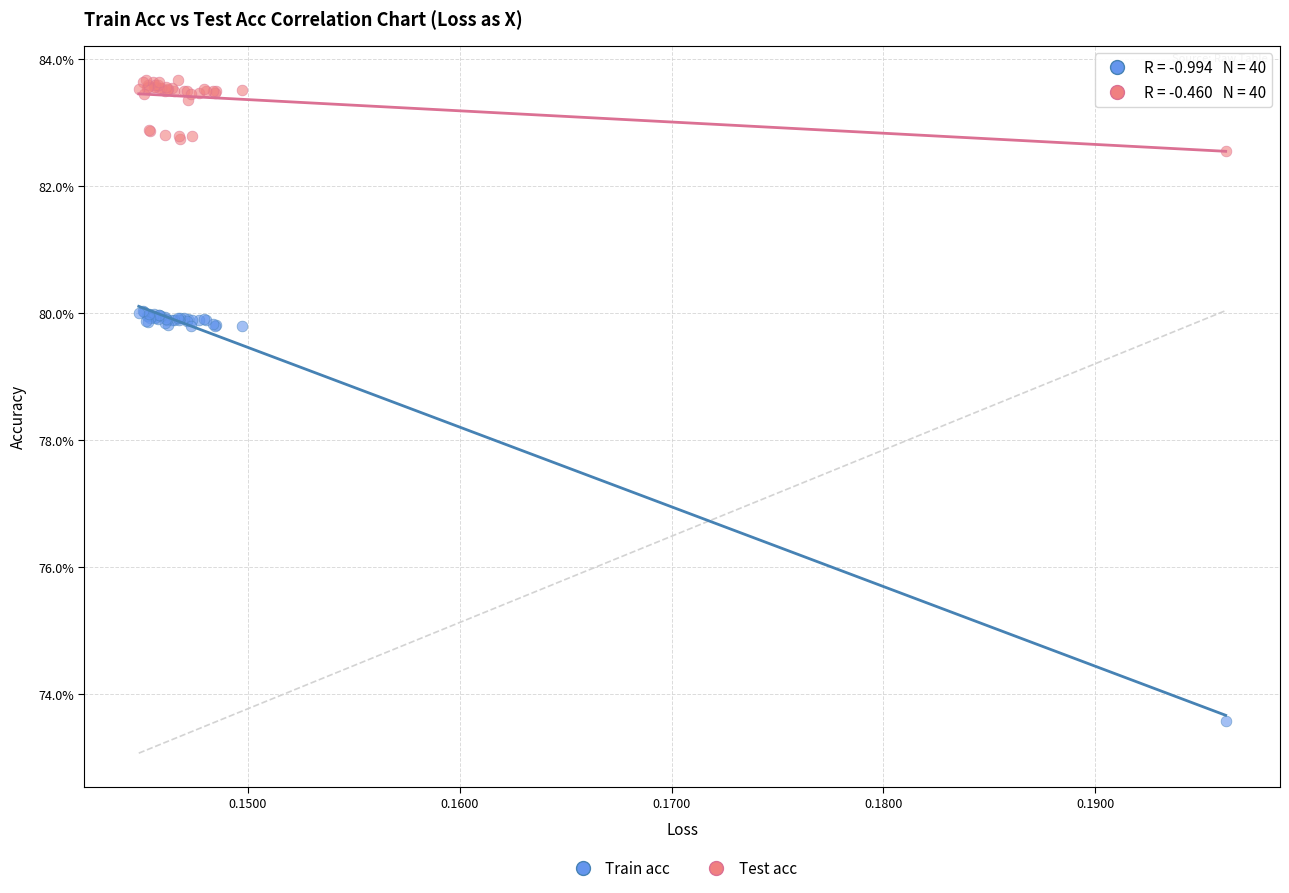

Which series reaches the minimum Y coordinate?

Train acc